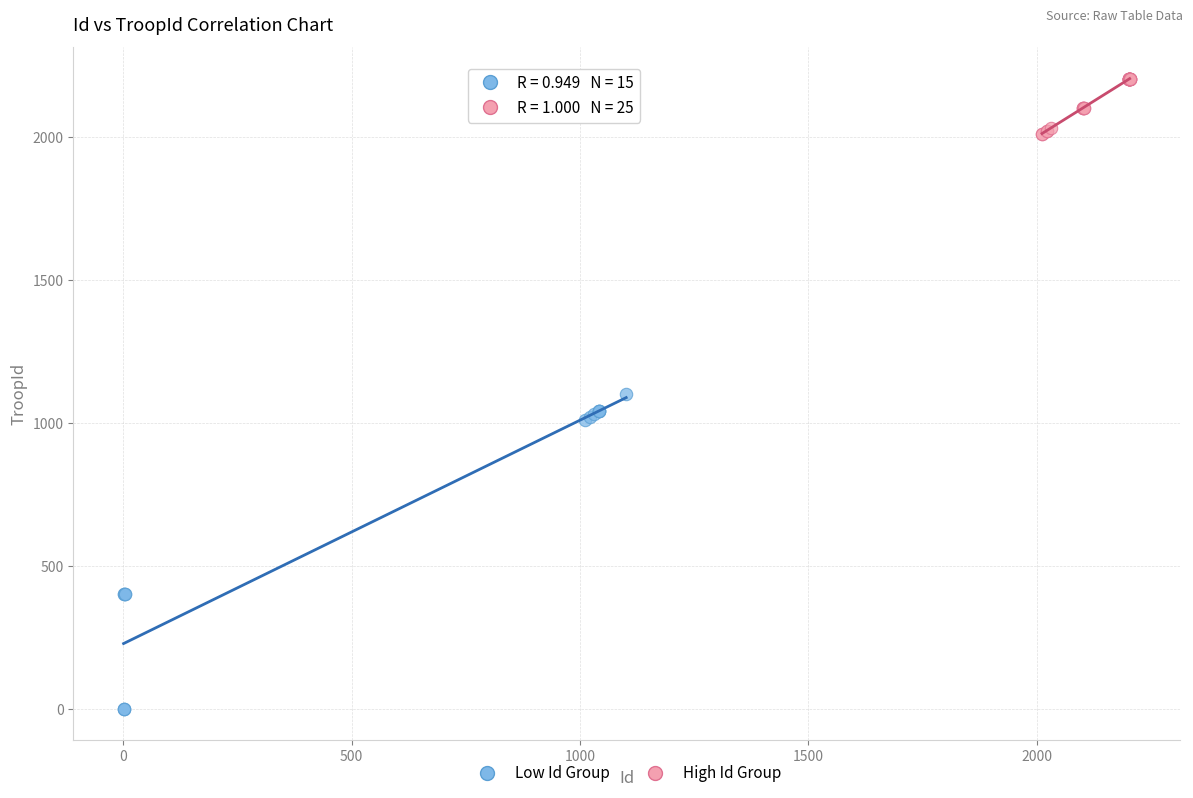

What are all the series names shown in the legend?

Low Id Group, High Id Group